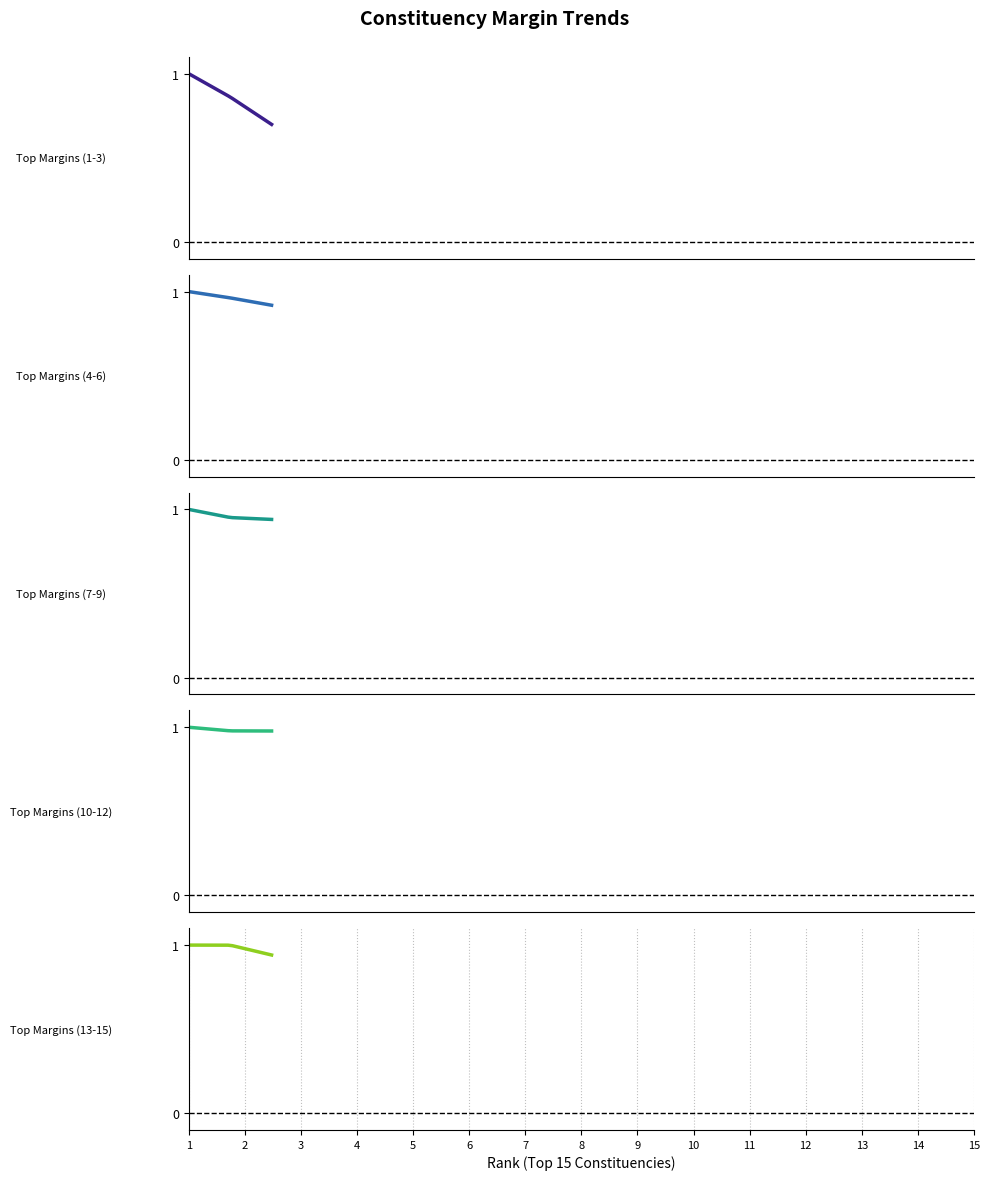

Which has a higher value, 12 or 15?

12